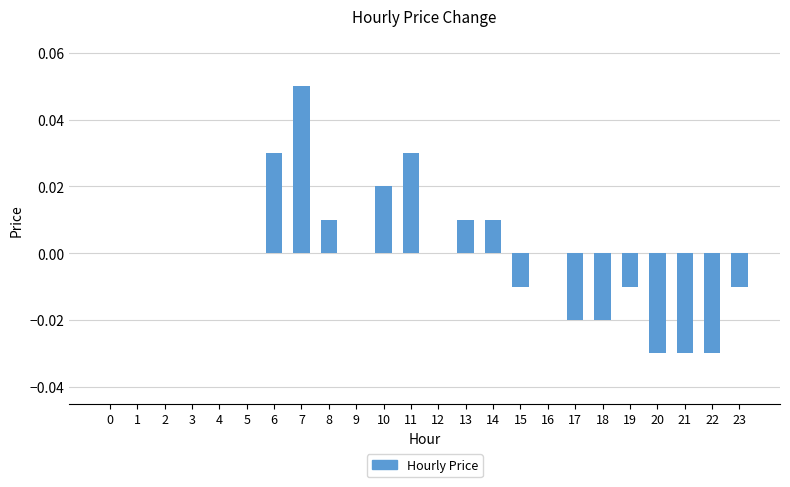

Count the number of data series in this chart.

1